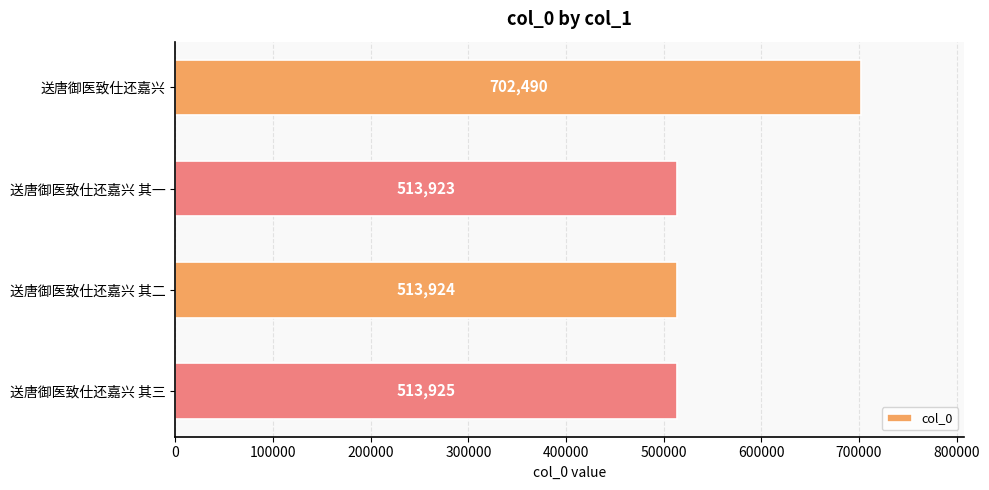

What is the smallest value displayed?

513923